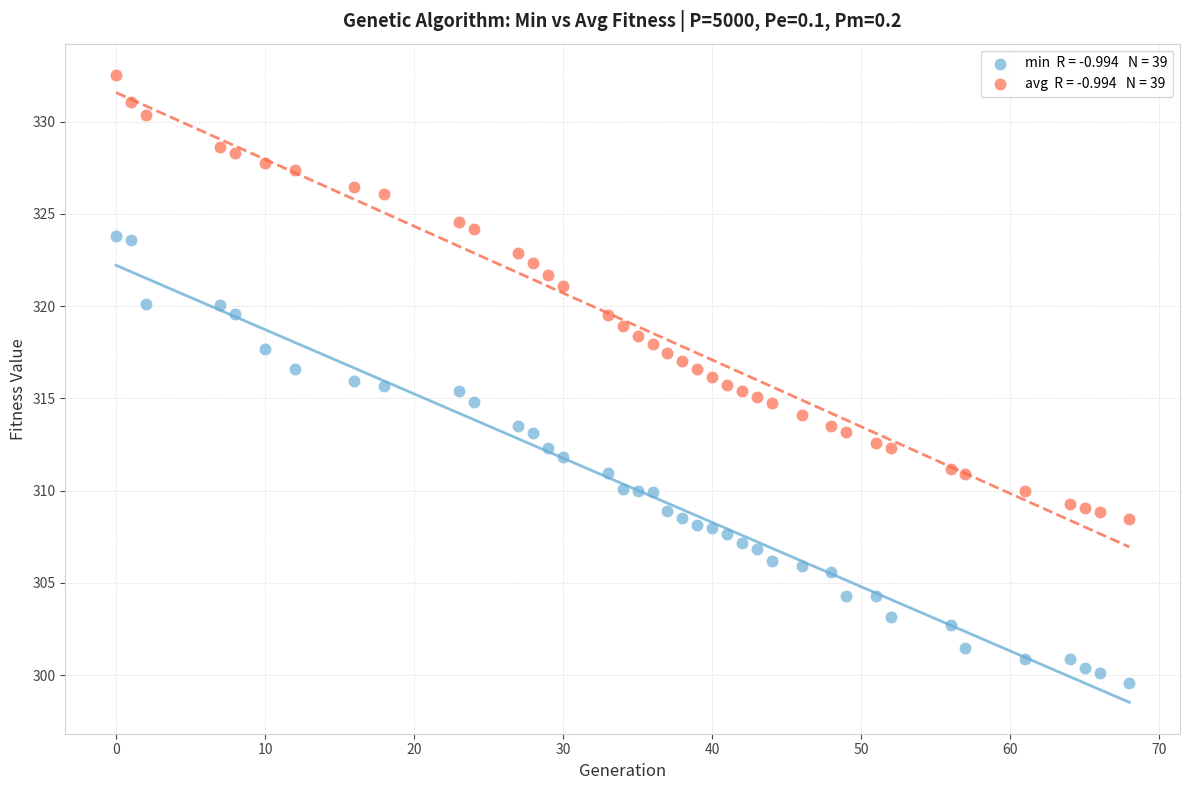

Across all data points, what is the range of Y values (max minus min)?

33.0